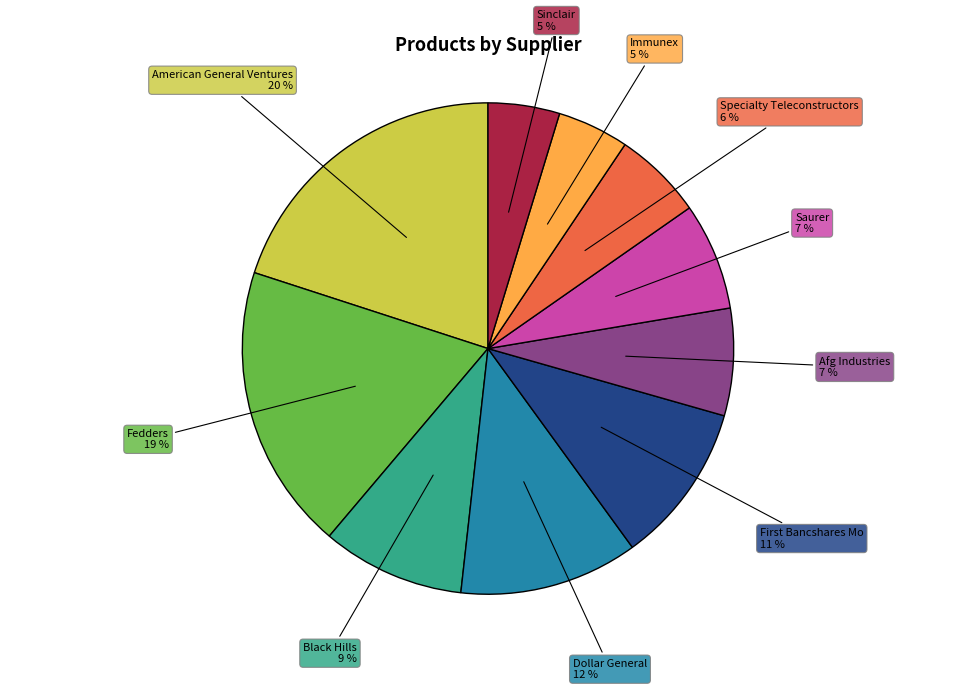

To the nearest percent, what is the difference between the largest and smallest slice percentages?

15%